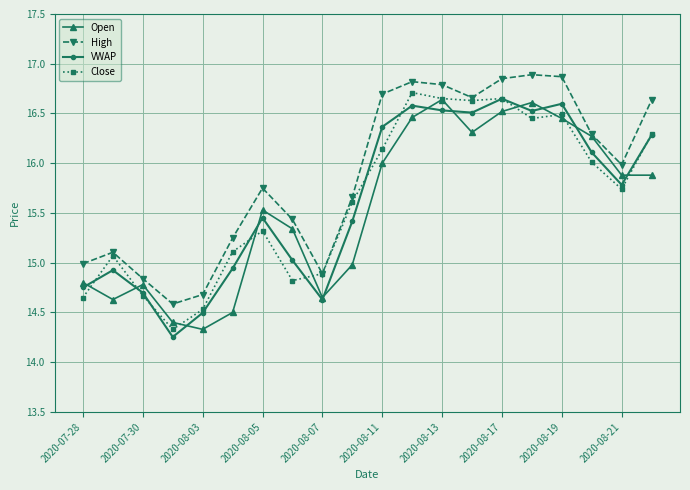

True or false: Close and VWAP intersect in this chart.

True